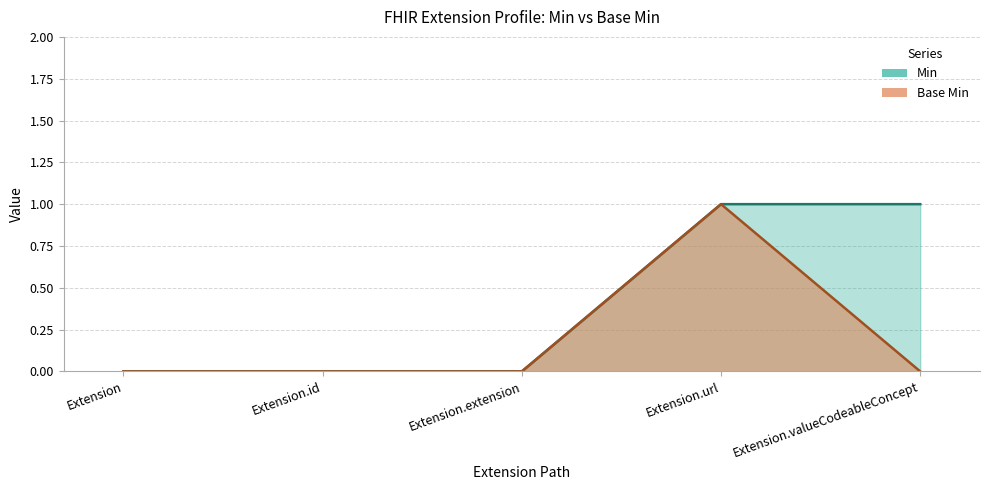

What is the value of the Base Min point at the 4th from the left?

1